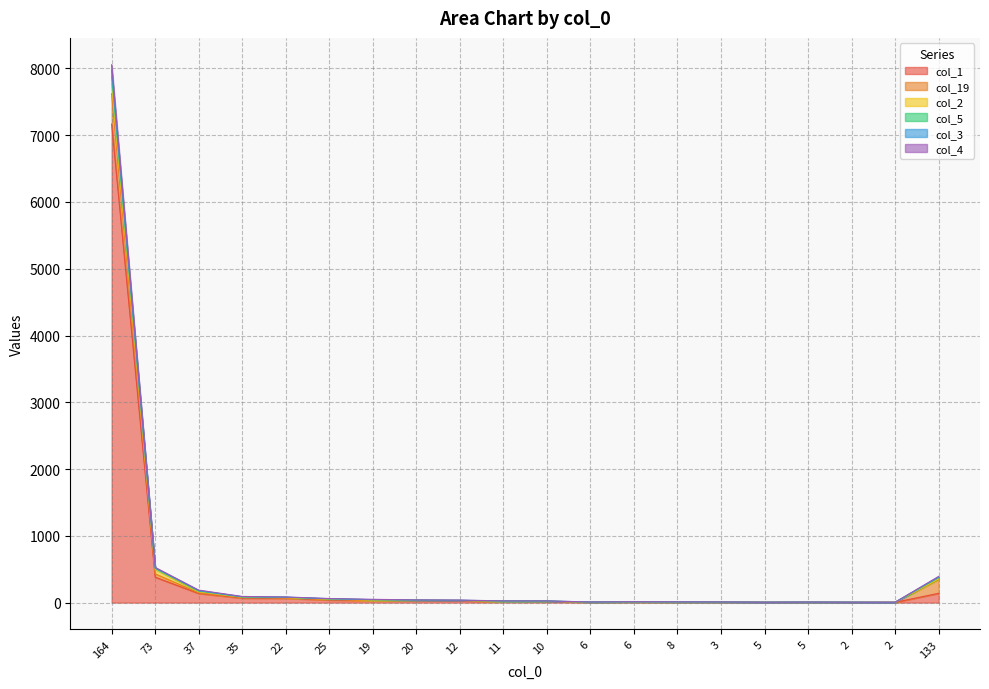

Does the chart display data point markers on the line(s)?

No